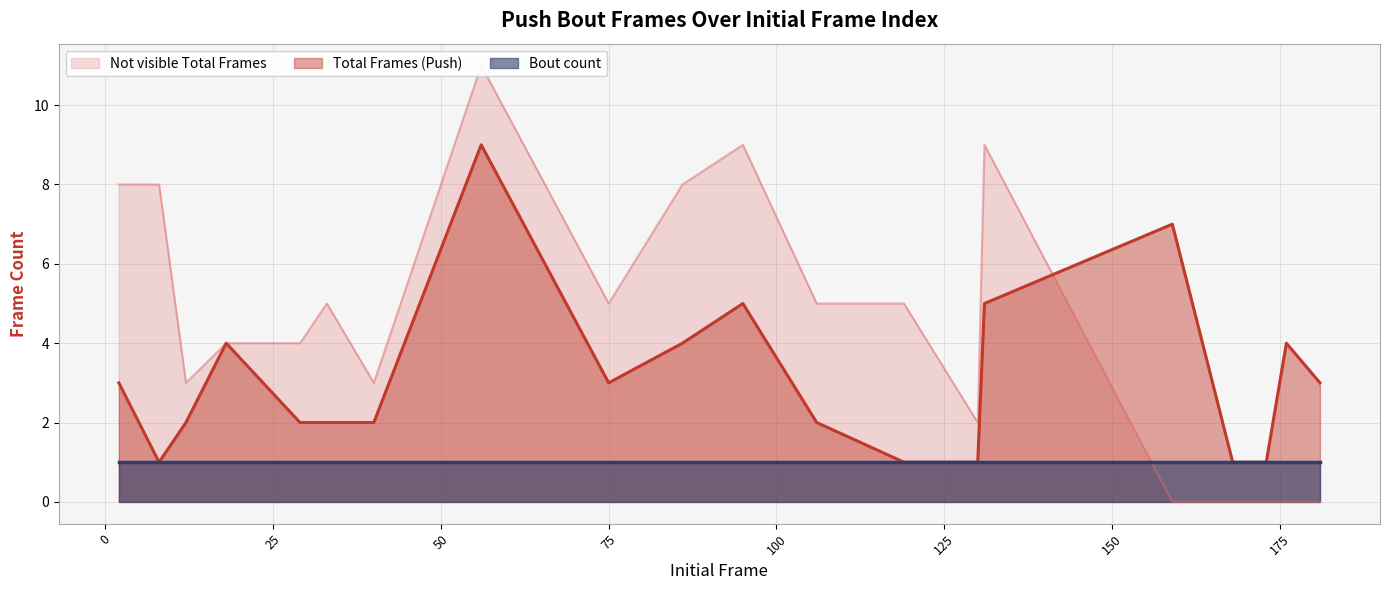

Where does the Total Frames (Push) series first go above 3?

18